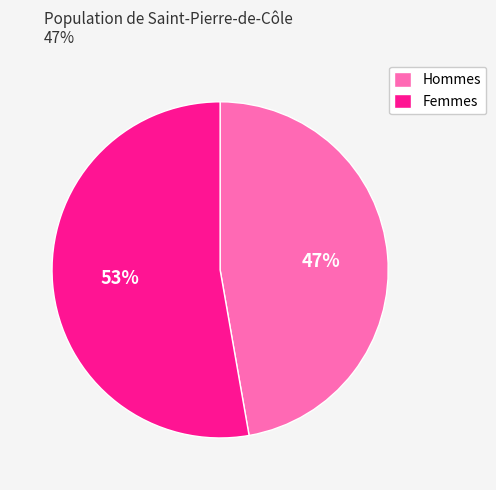

To the nearest percent, what is the average slice percentage?

50%